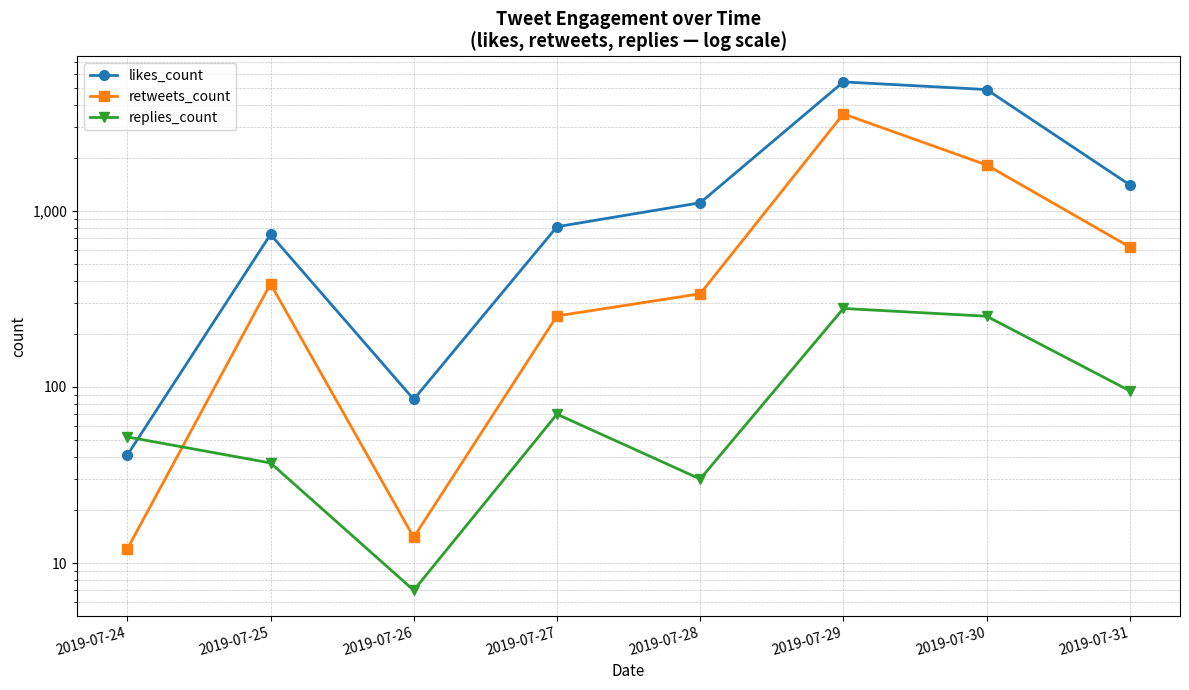

Which series has the widest spread of values?

likes_count